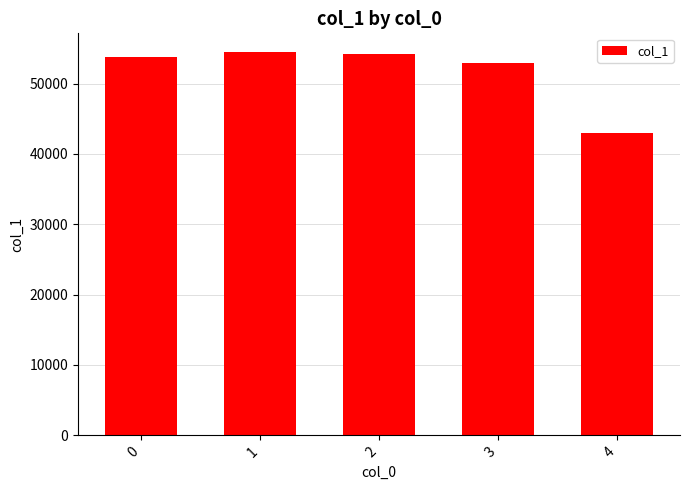

The value at 3 is 72152. True or false?

False